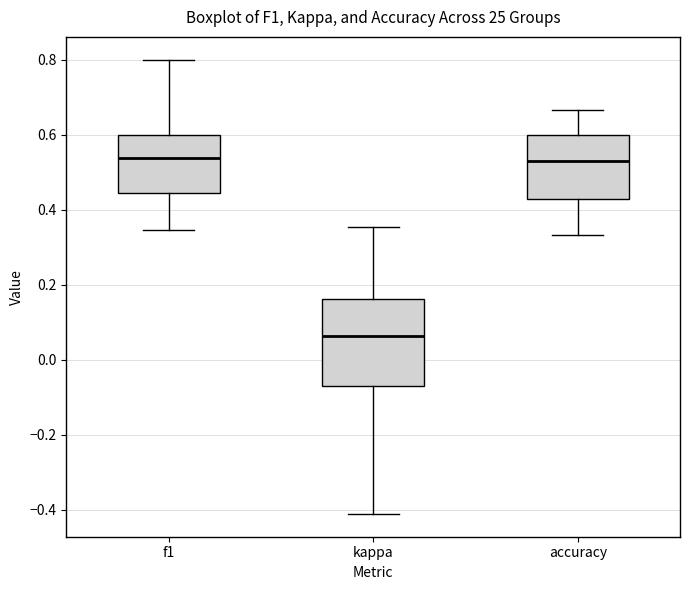

Reading left to right, read every box against the y-axis: the position of its median line, the range the box covers, and the ends of its whiskers. The values are not printed on the chart, so give them approximately, as read against the axis.

f1: median 0.54, box 0.44 to 0.60, whiskers 0.34 to 0.80
kappa: median 0.06, box -0.08 to 0.16, whiskers -0.42 to 0.36
accuracy: median 0.52, box 0.42 to 0.60, whiskers 0.34 to 0.66